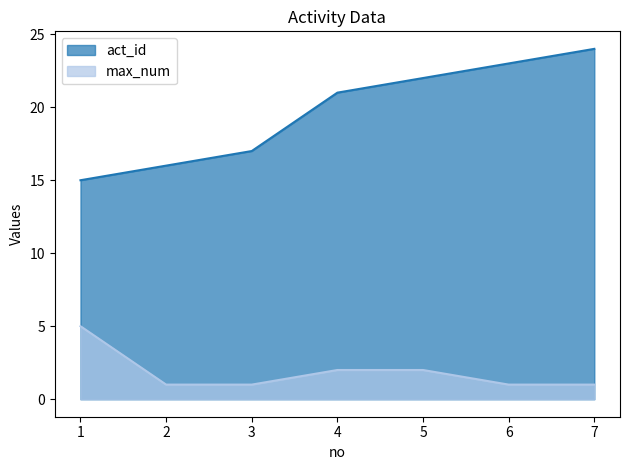

How many act_id values are between 16 and 23?

5